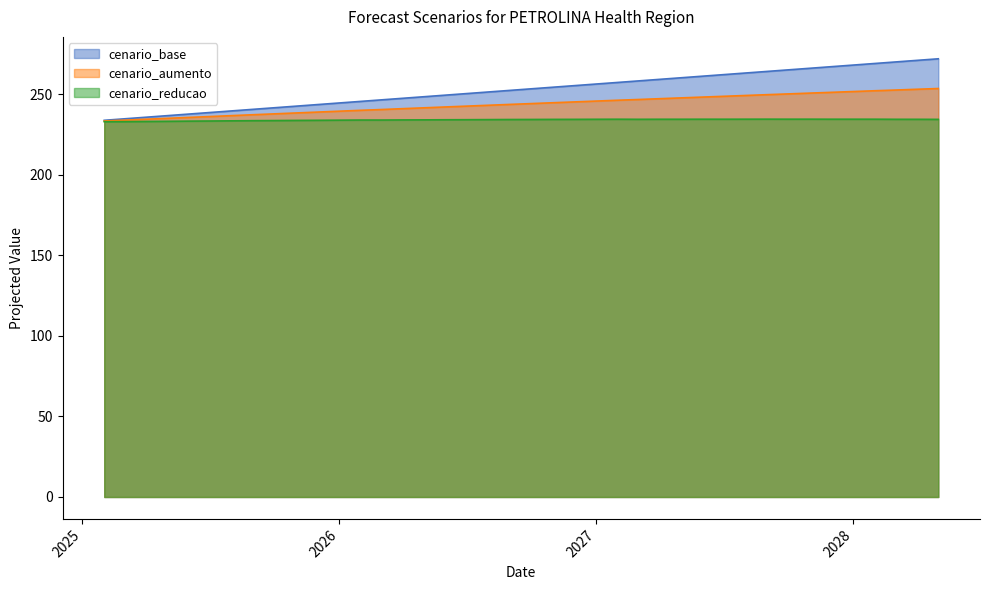

At how many categories does at least one series exceed 259?

14